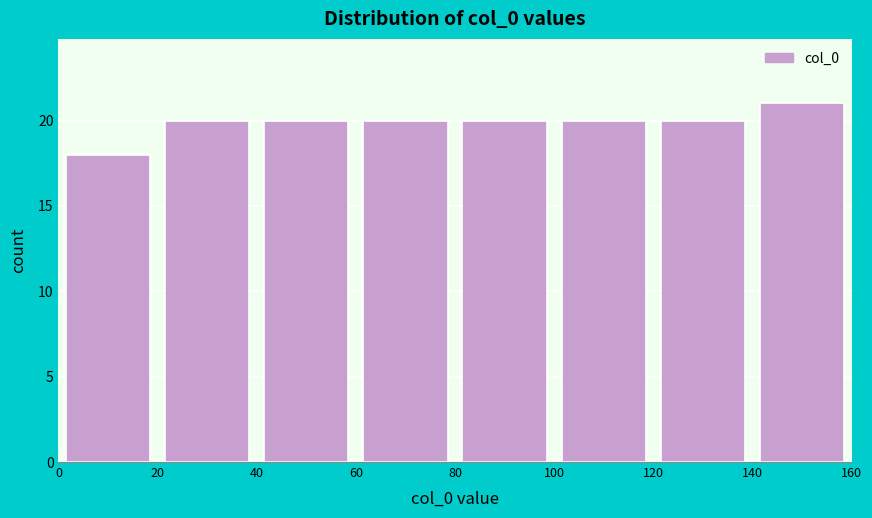

Reading left to right, transcribe this chart: for each bar, give the range it covers on the x-axis and its height. The values are not printed on the chart, so give them approximately, as read against the axis.

0 to 20: 18
20 to 40: 20
40 to 60: 20
60 to 80: 20
80 to 100: 20
100 to 120: 20
120 to 140: 20
140 to 160: 21